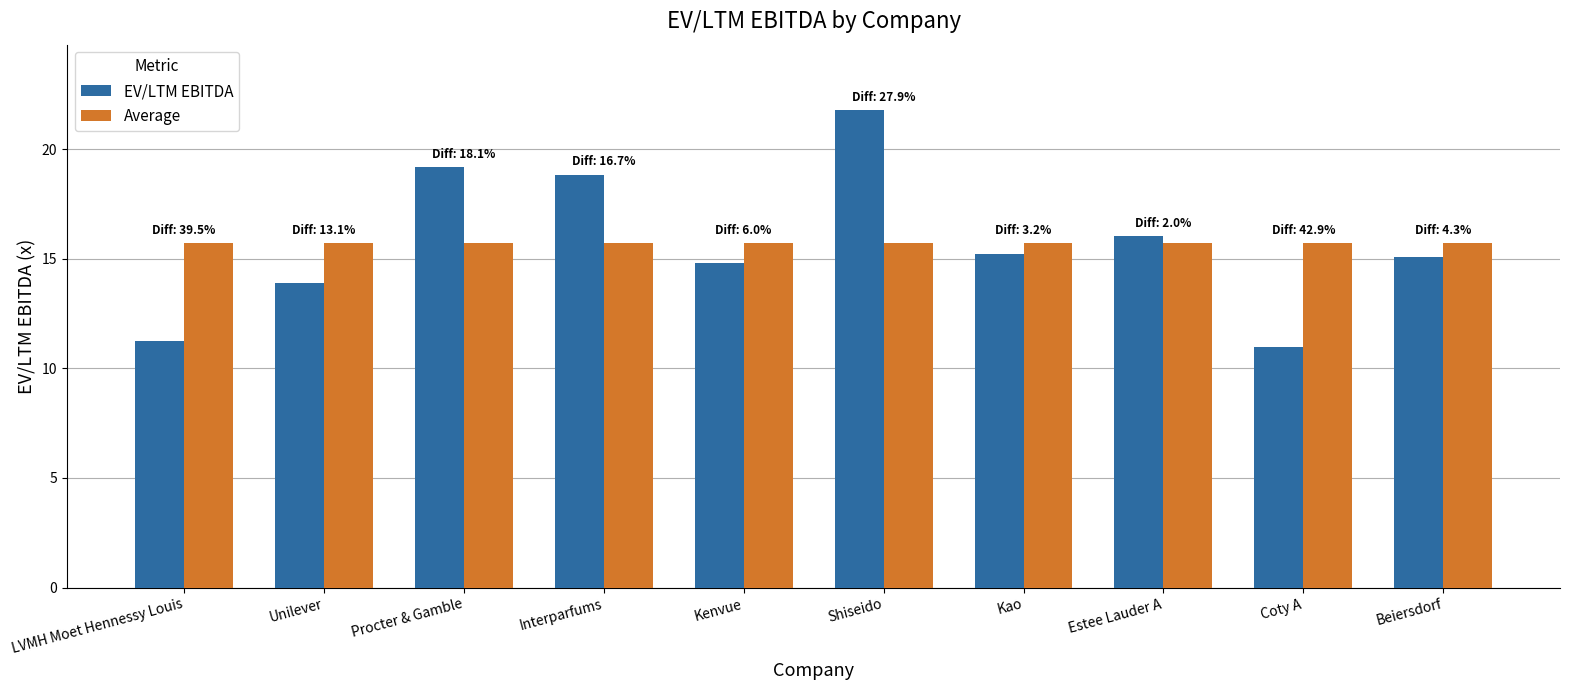

List the series in order of their peak value, lowest first.

Average, EV/LTM EBITDA